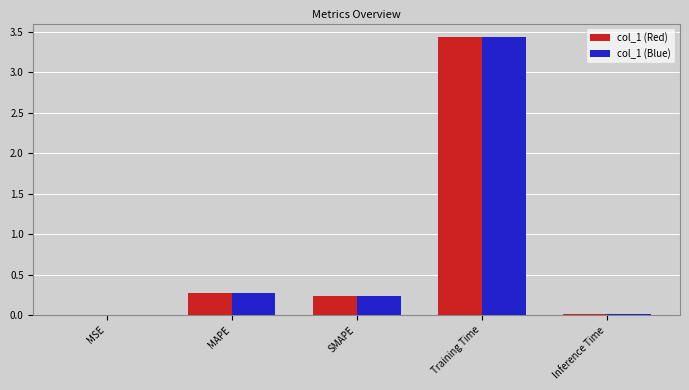

What is the difference between the col_1 (Blue) values at SMAPE and Training Time?

3.2